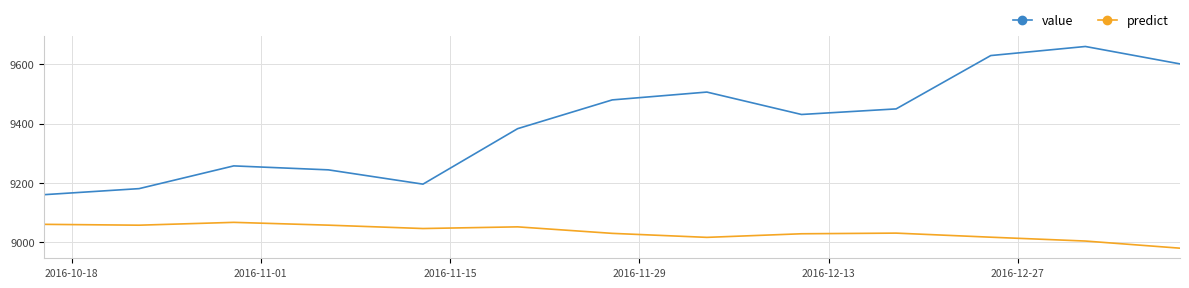

True or false: value and predict cross at least once.

False